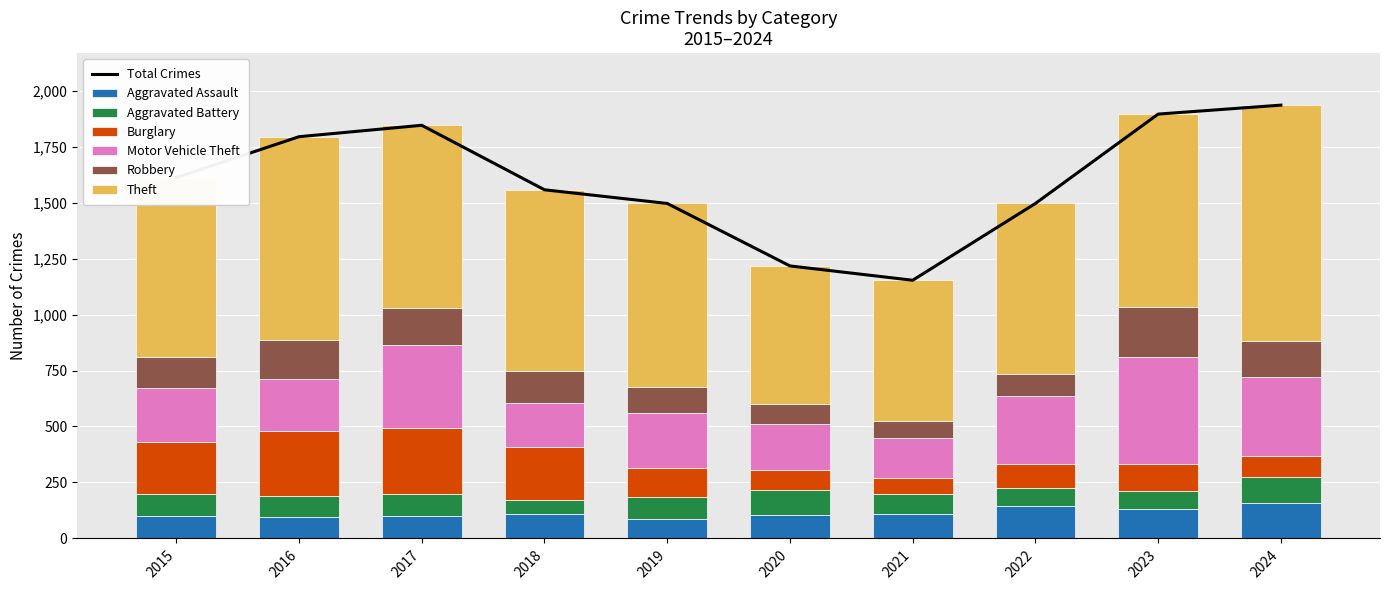

What is the greatest value displayed?

1055